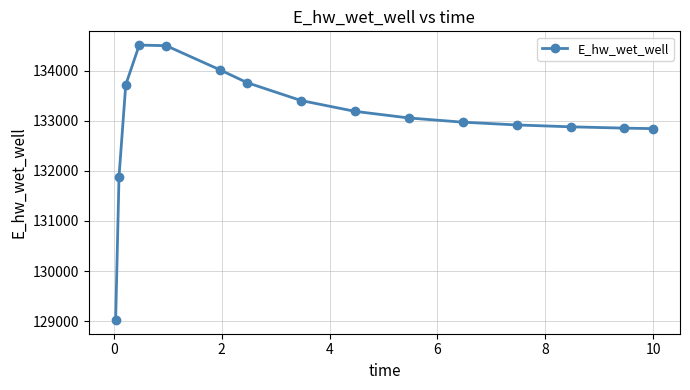

What is the value of the 2nd point from the left?

131885.4